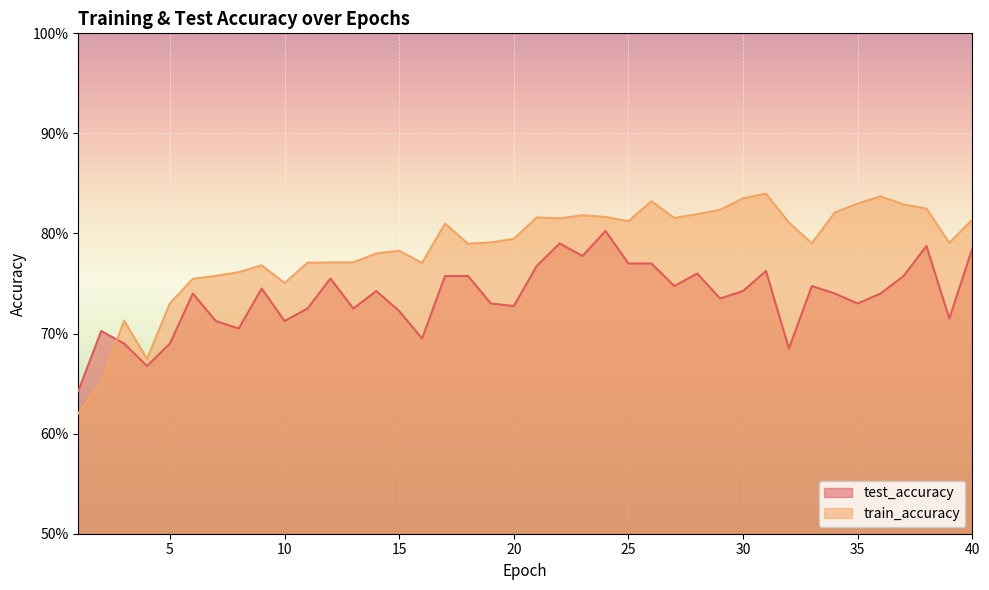

Which category has the lowest value in the test_accuracy series?

1